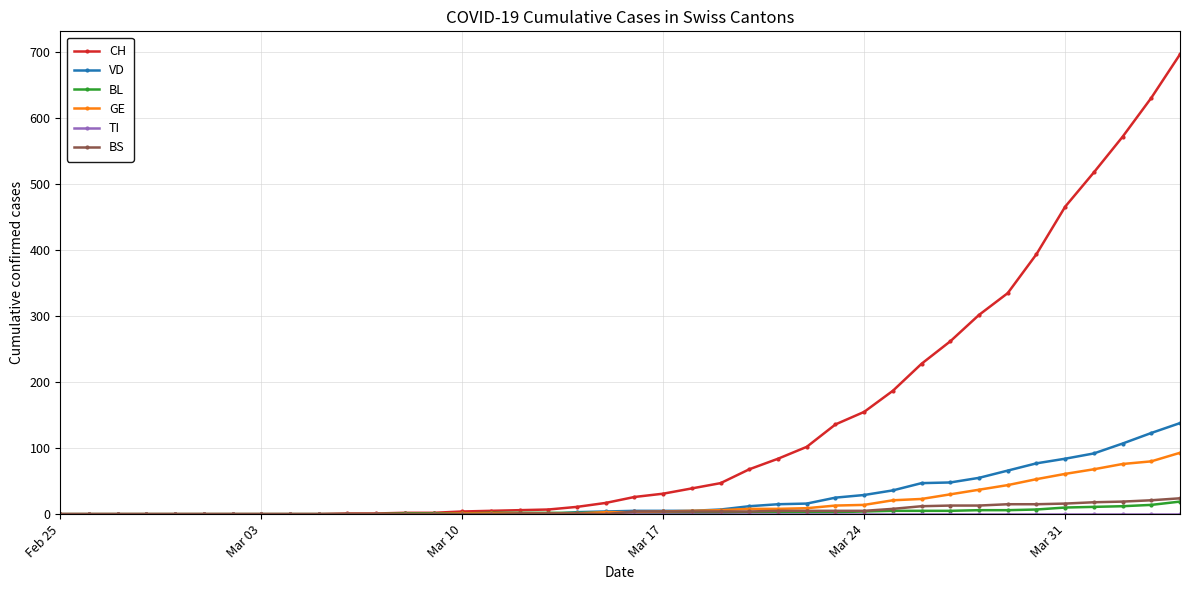

Which series has the largest range (max minus min)?

CH